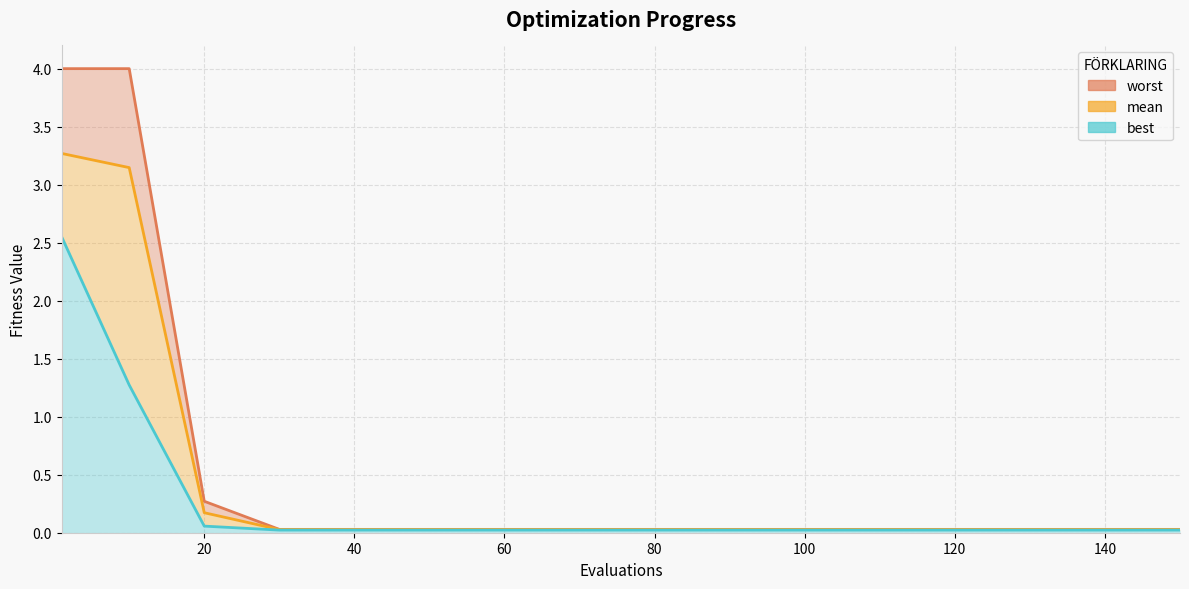

How many lines are shown in the chart?

3